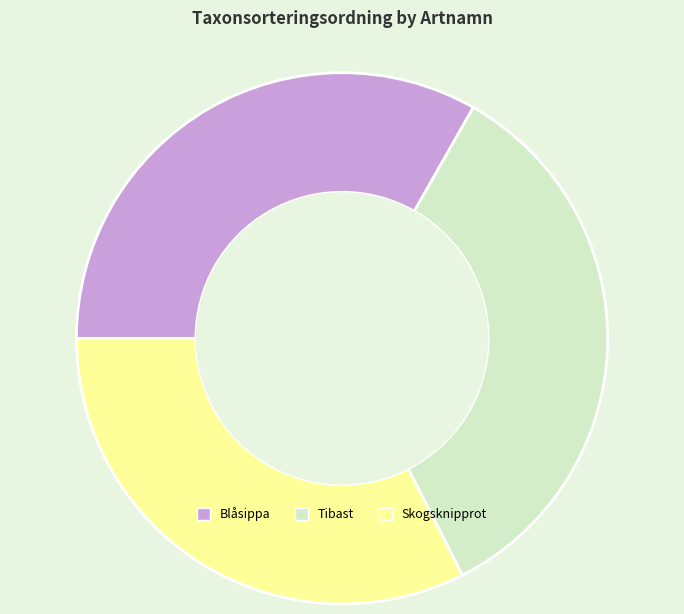

True or false: Blåsippa accounts for 33% of the total.

True